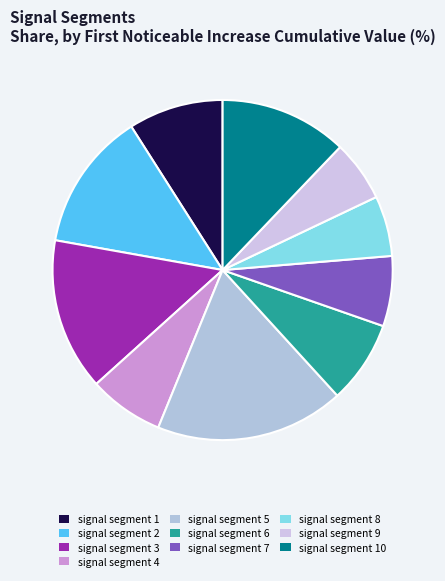

Count the number of slices in the pie.

10